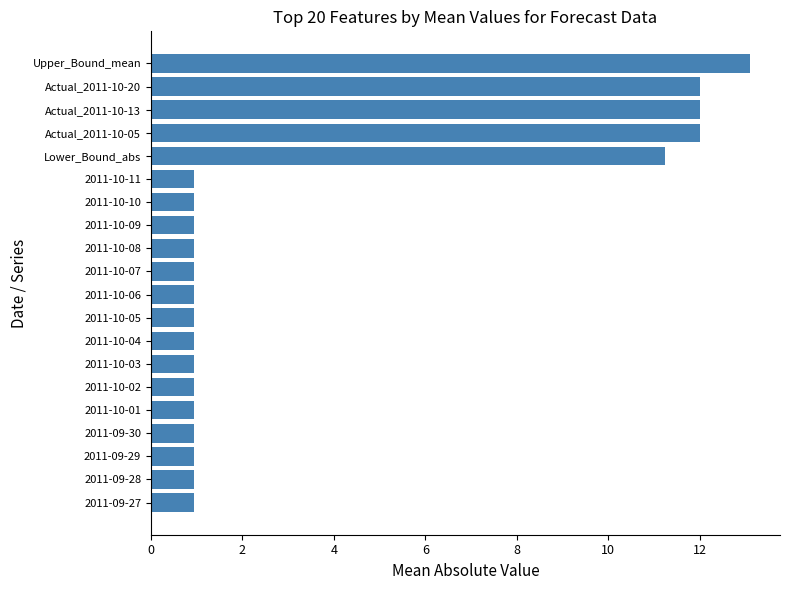

Which label corresponds to the largest value in the chart?

Upper_Bound_mean